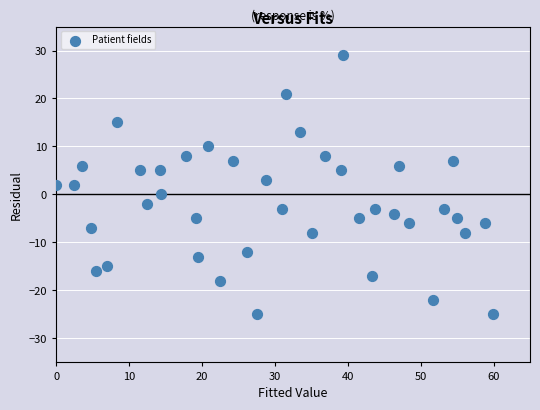

What is the range of Y values (max minus min)?

54